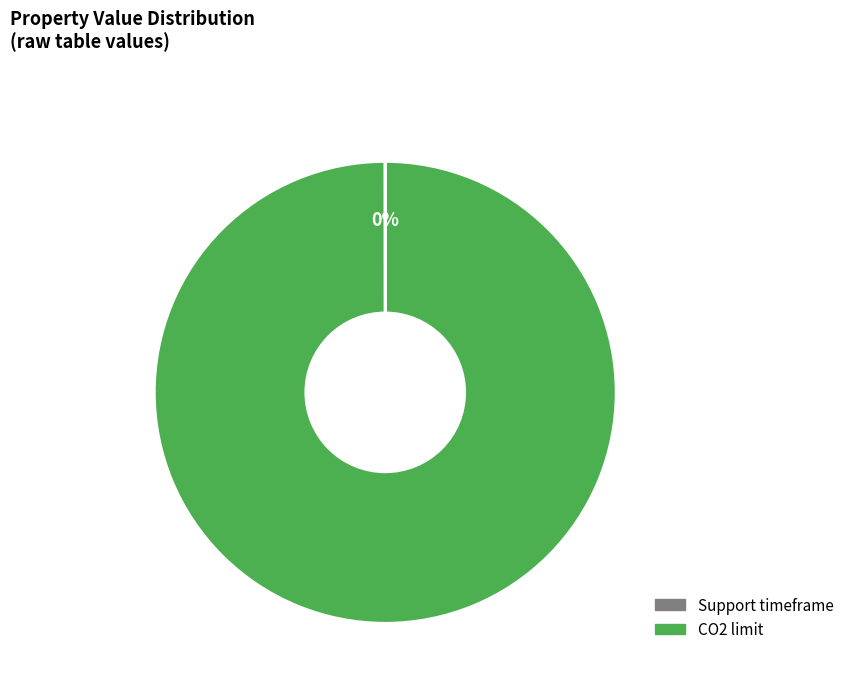

Does CO2 limit account for over 50% of the chart?

Yes